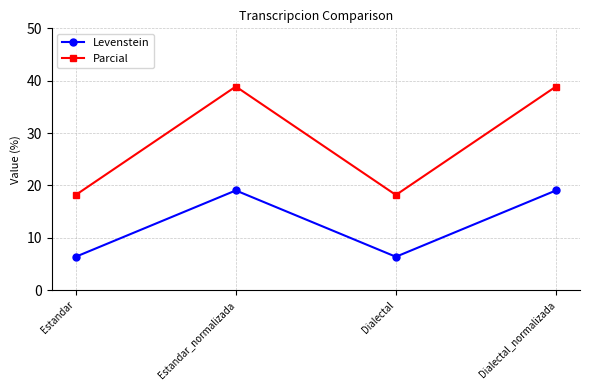

List the series in order of their peak value, lowest first.

Levenstein, Parcial